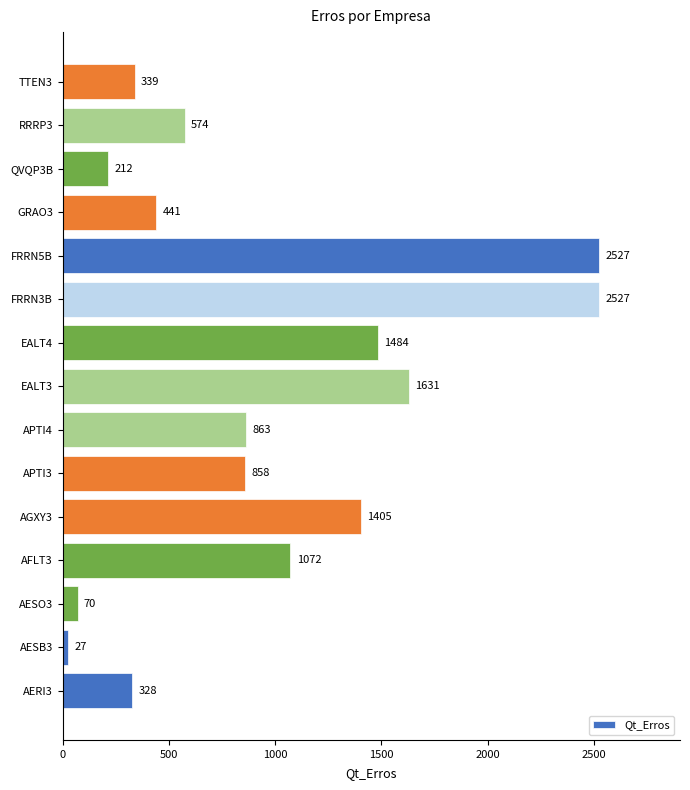

What is the difference between the second highest and minimum values?

2500